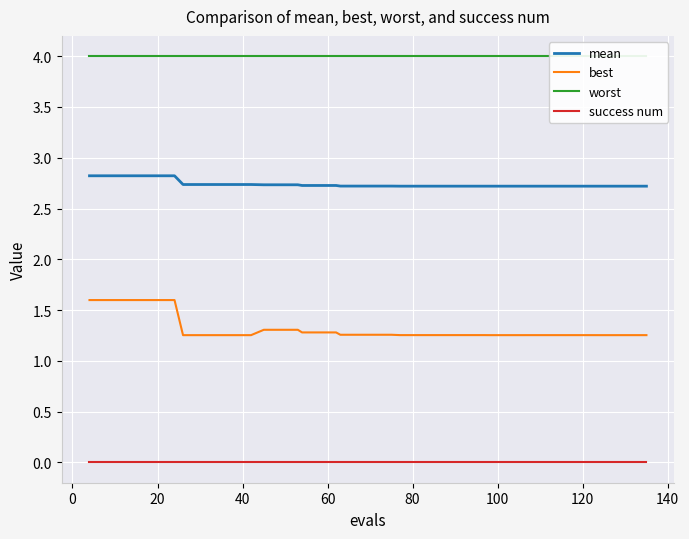

True or false: best and success num intersect in this chart.

False